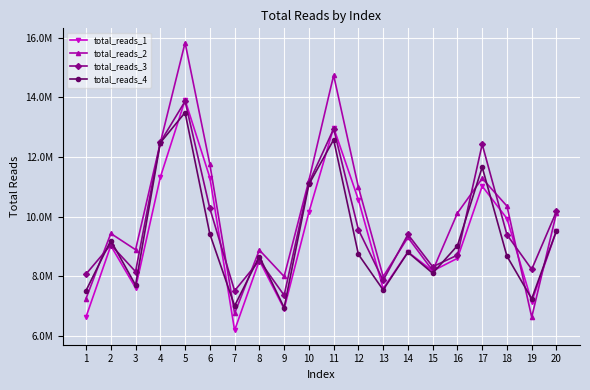

What is the sum of all total_reads_3 values?

193426142